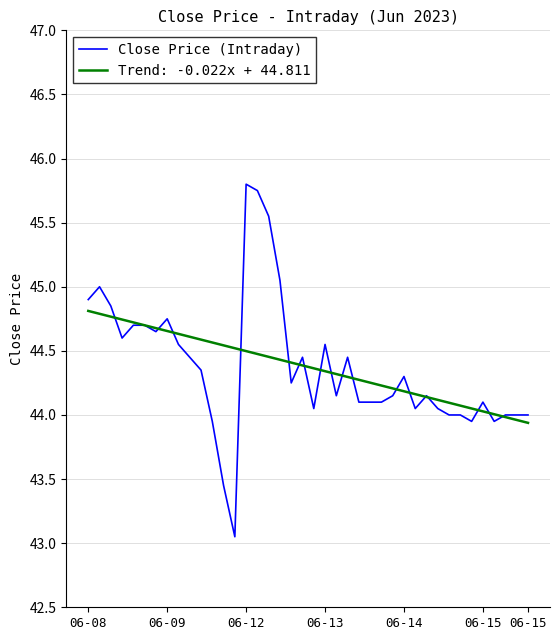

What is the lowest value of the Trend: -0.022x + 44.811 series?

43.9